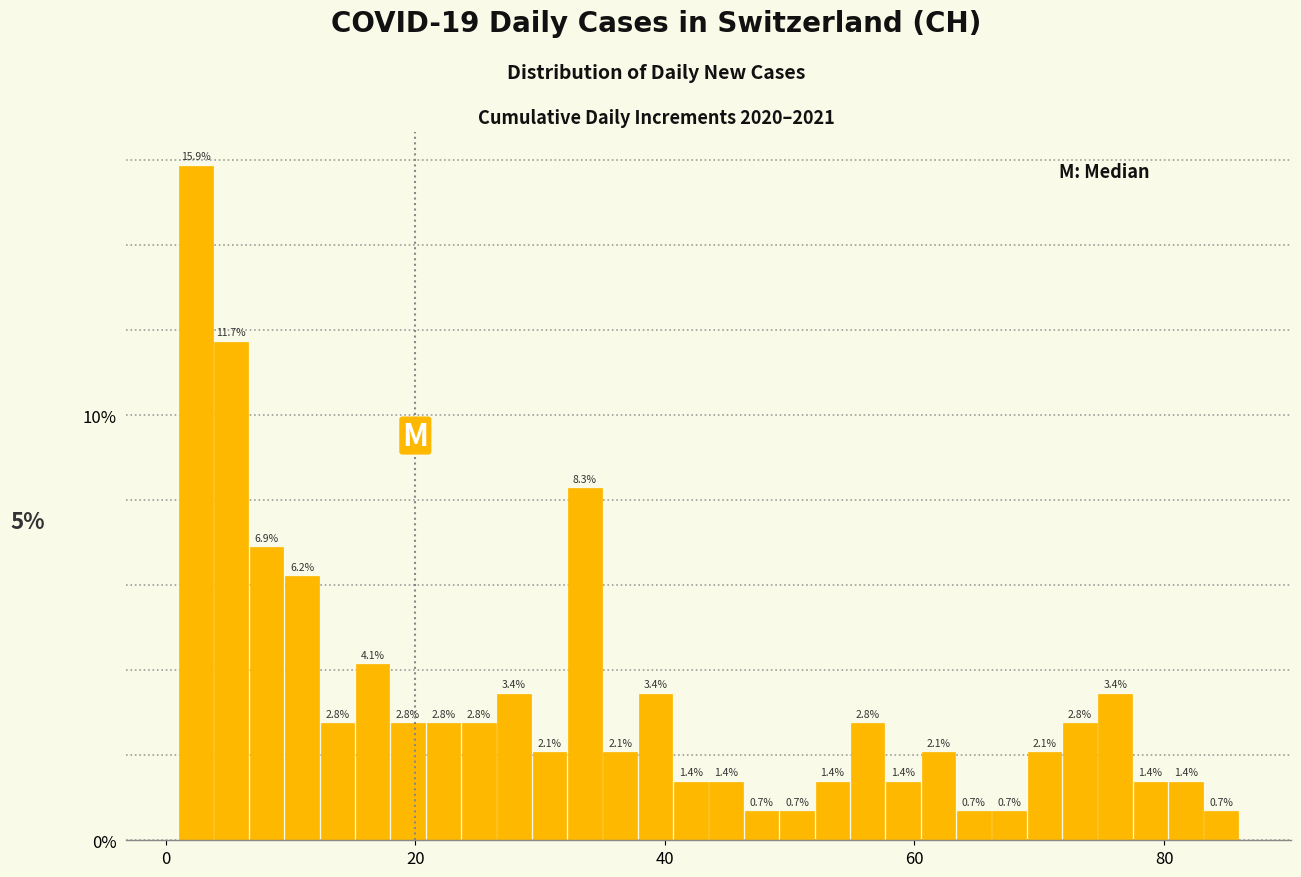

Around what value on the x-axis is the tallest bar? Give the approximate position of its centre, as read against the axis.

2